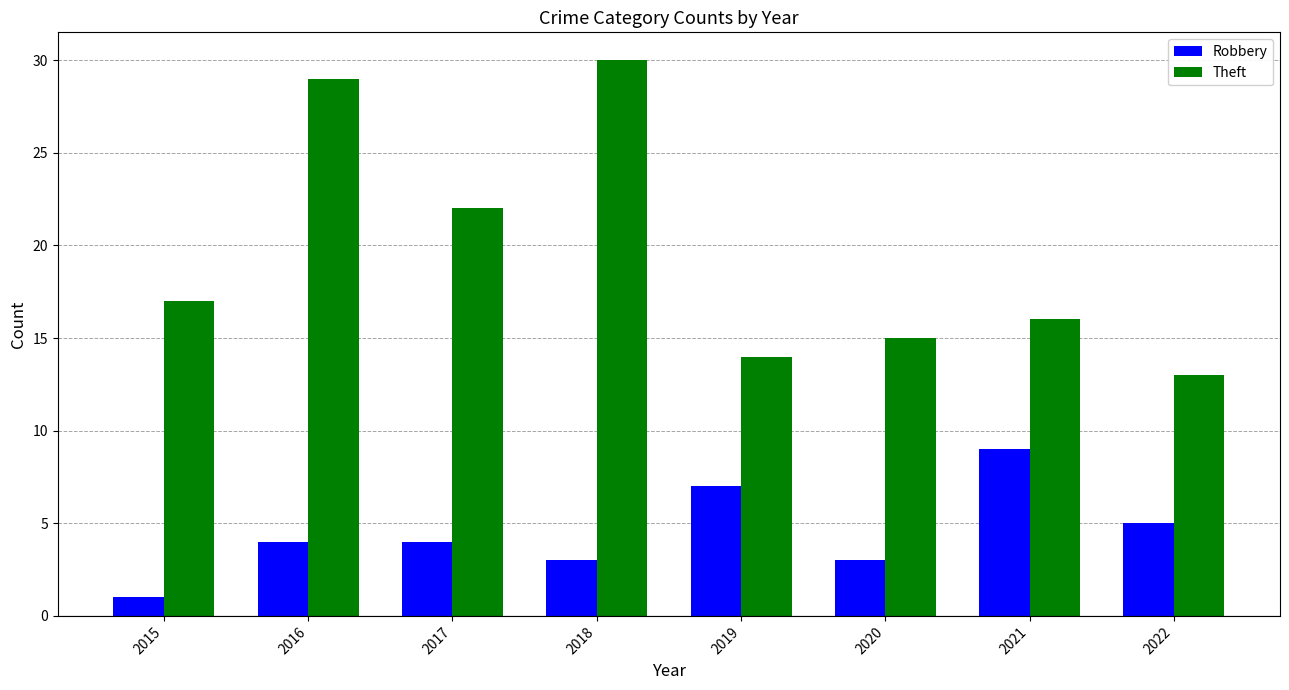

Reading left to right, what are all the values shown in this chart?

Robbery: 1	4	4	3	7	3	9	5
Theft: 17	29	22	30	14	15	16	13